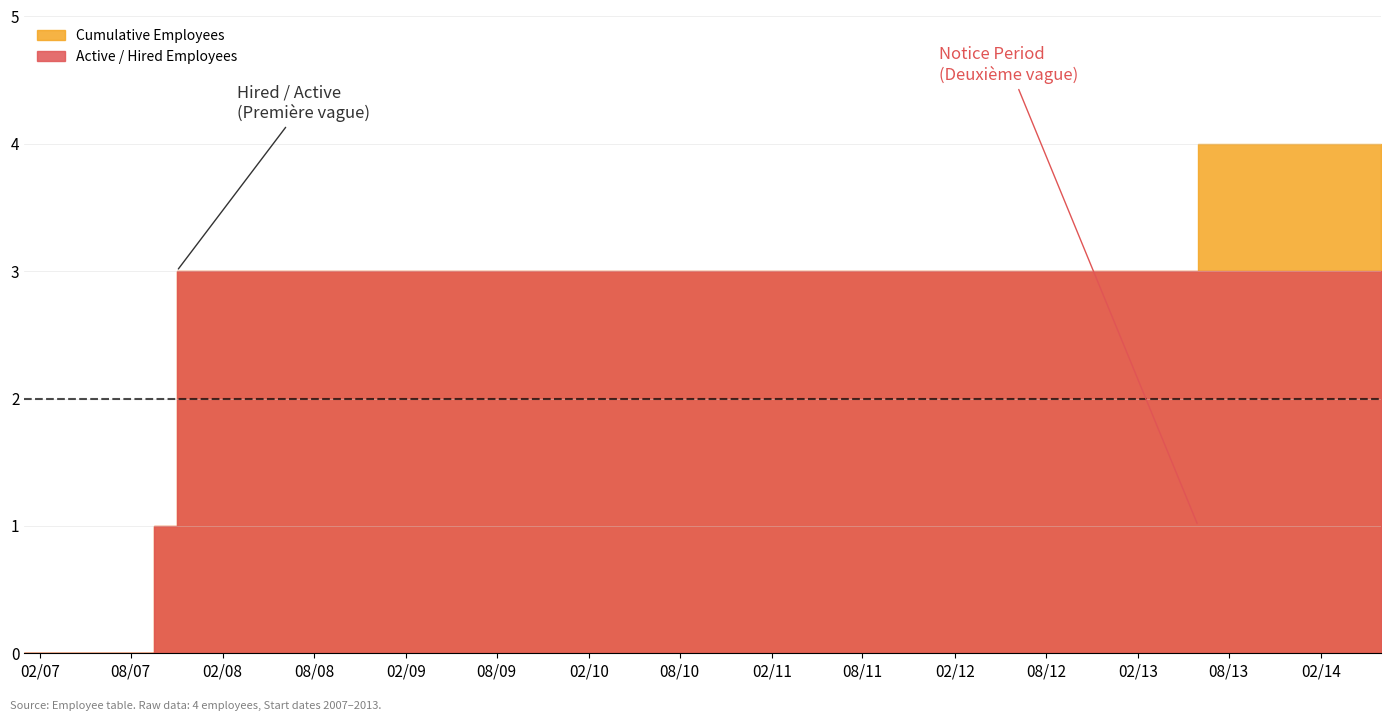

How many lines are shown in the chart?

1